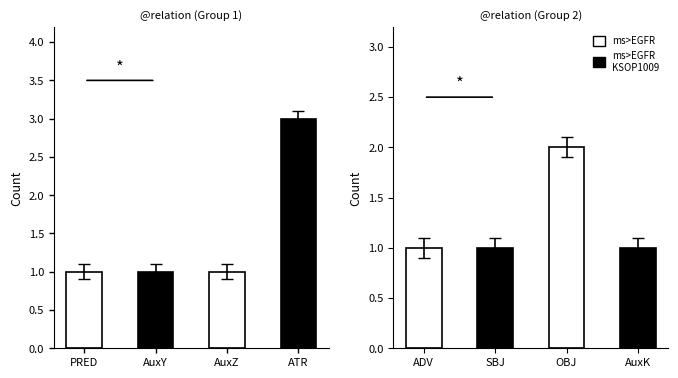

How many ms>EGFR KSOP1009 values are between 1 and 2?

4